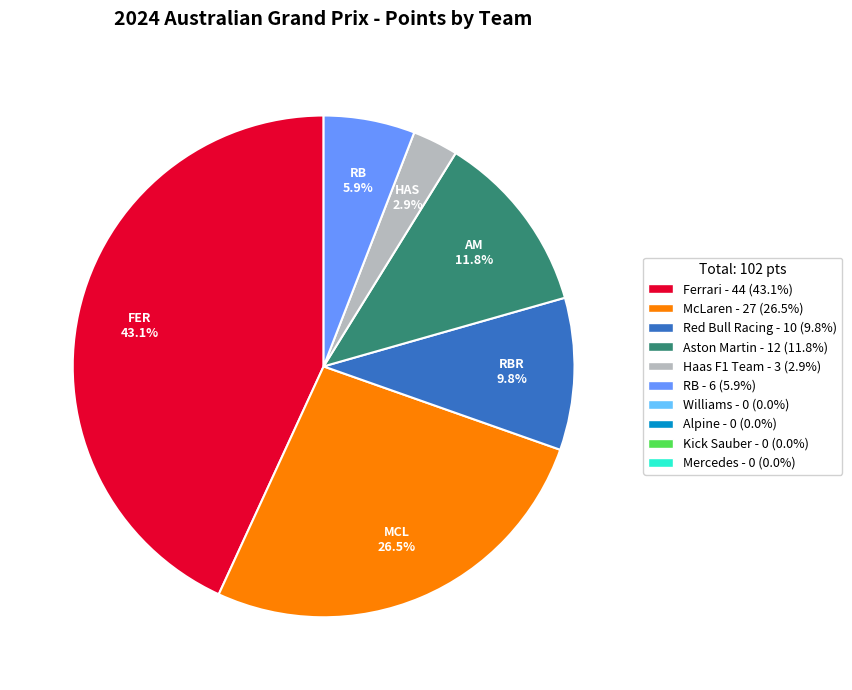

Does any single category account for the majority?

No